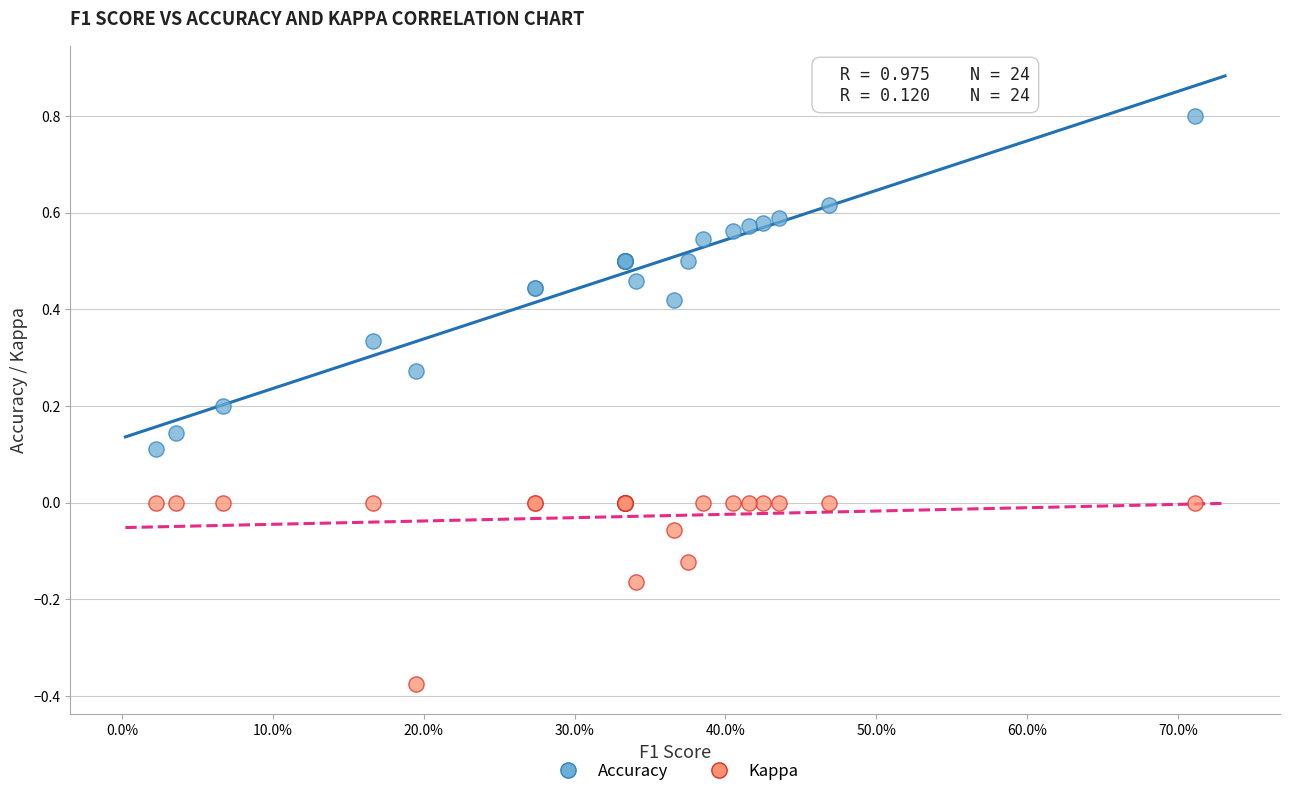

Which series contains the lowest Y value?

Kappa